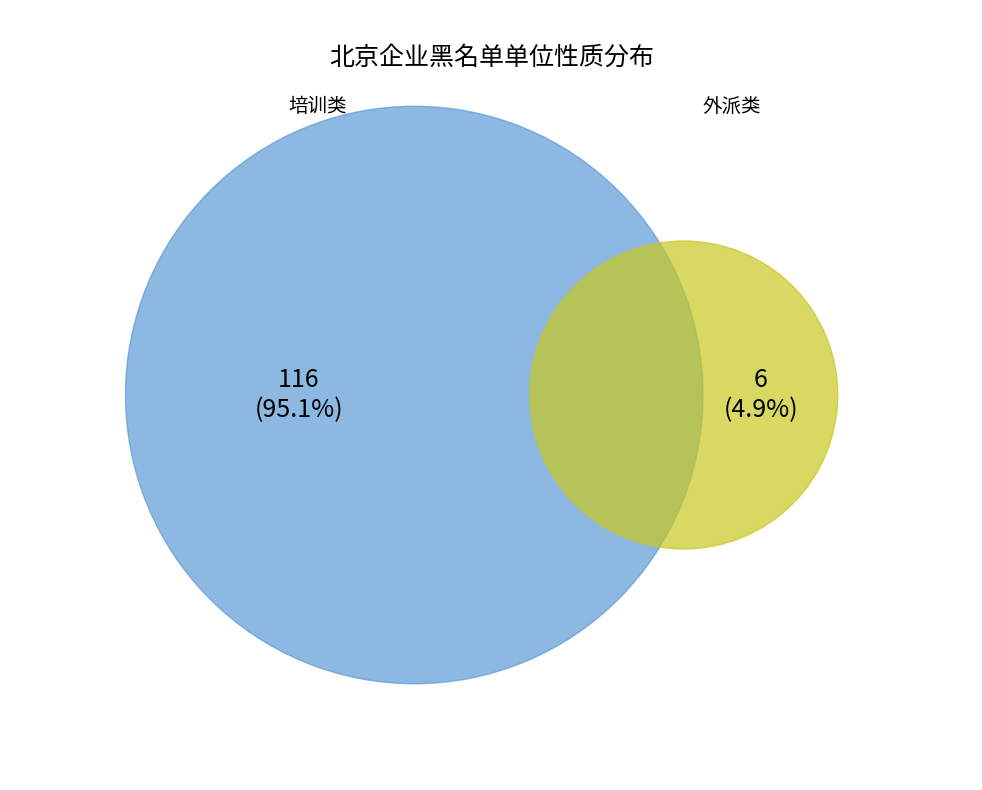

True or false: 外派 accounts for 15% of the total.

False